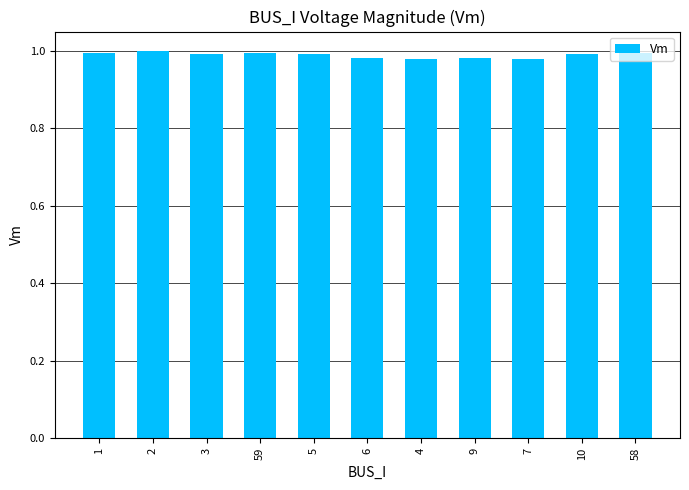

What is the sum of all values?

10.9